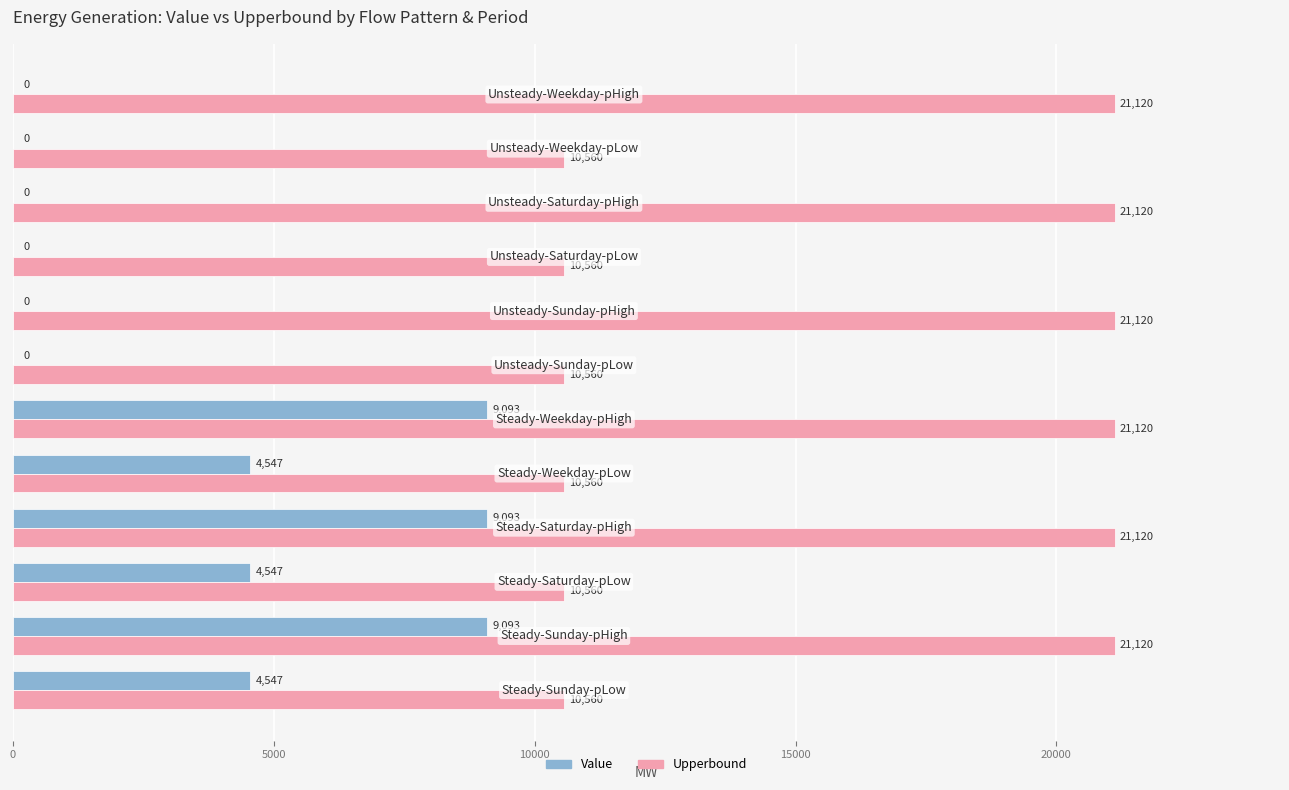

Which series has the largest total across all categories?

Upperbound